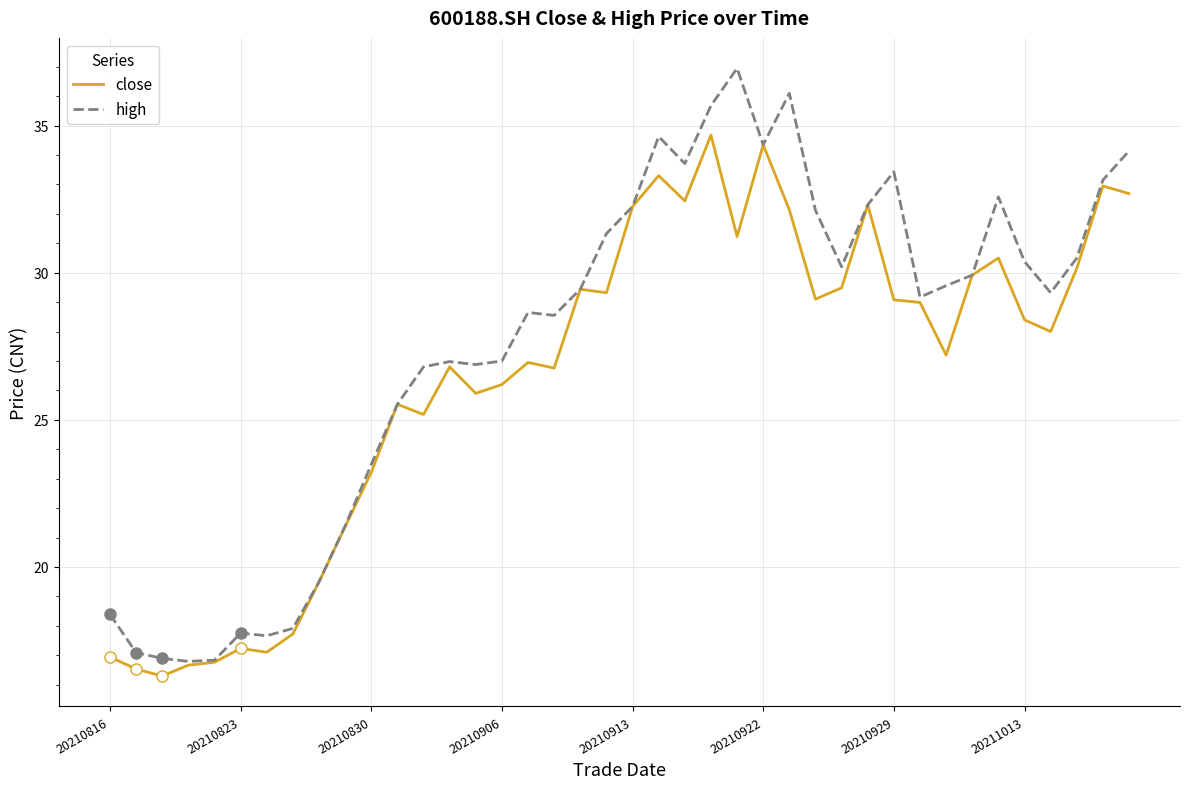

How many series are shown in this chart?

2